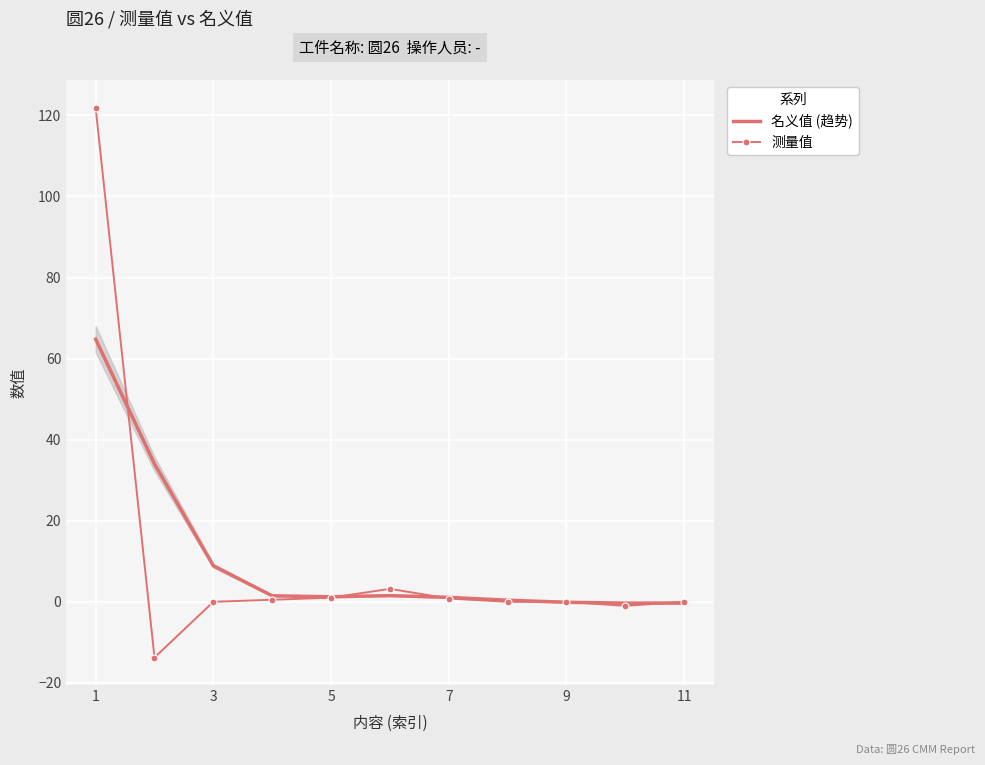

Which category has the highest value across all series?

1